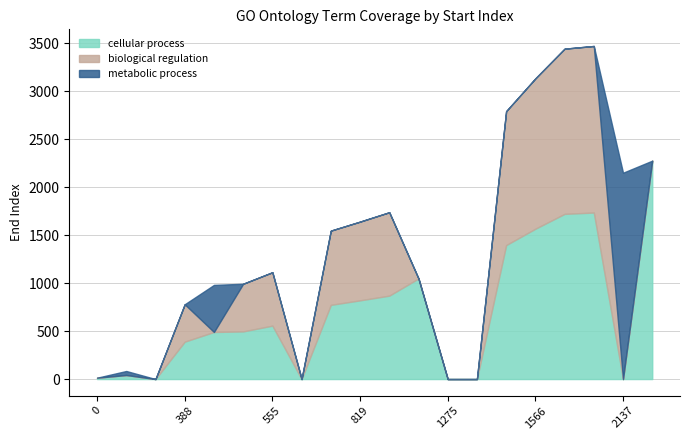

What is the difference between the maximum and second lowest values in the biological regulation series?

1737